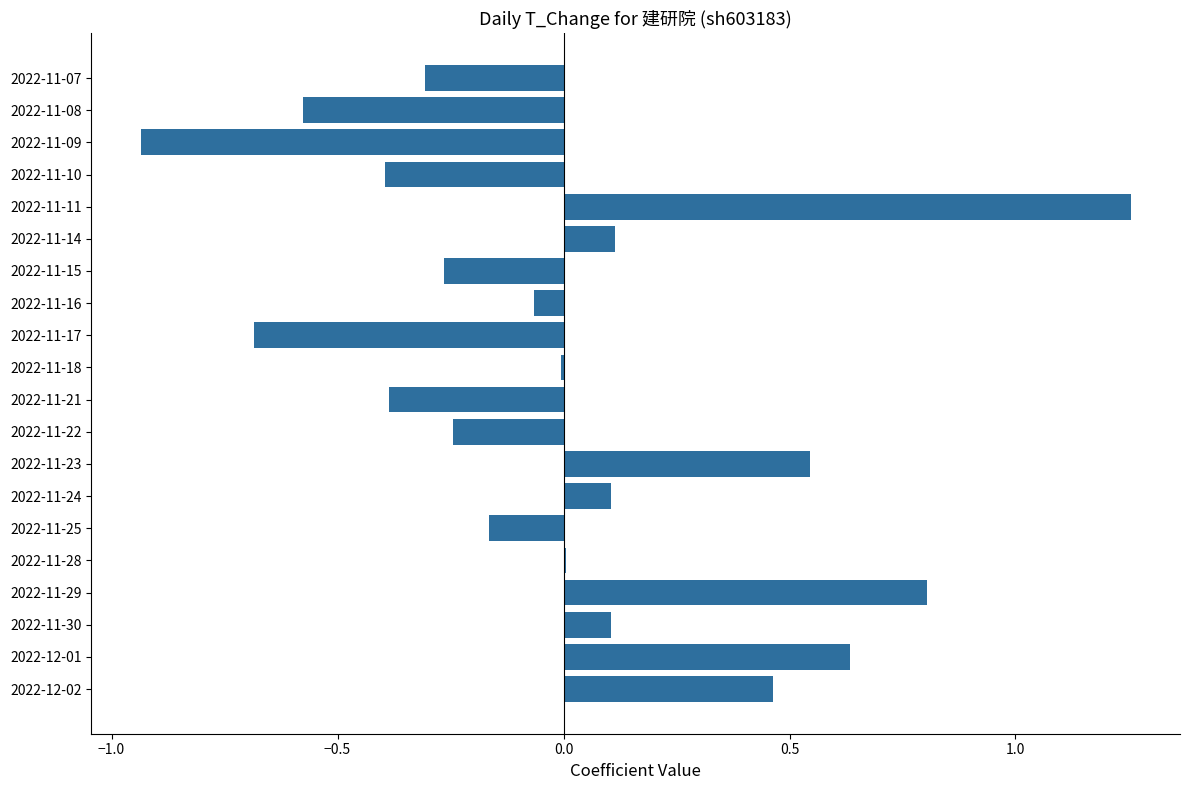

Is it true that the value at 2022-11-17 is -0.3?

False